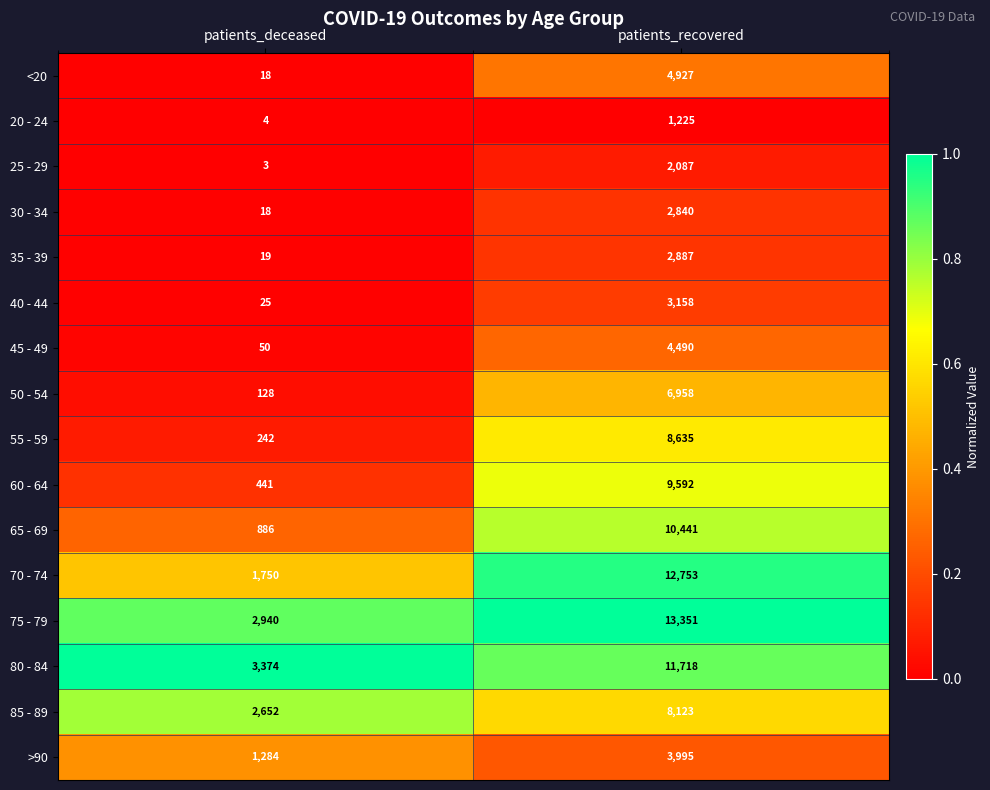

Which series has the widest spread of values?

70 - 74